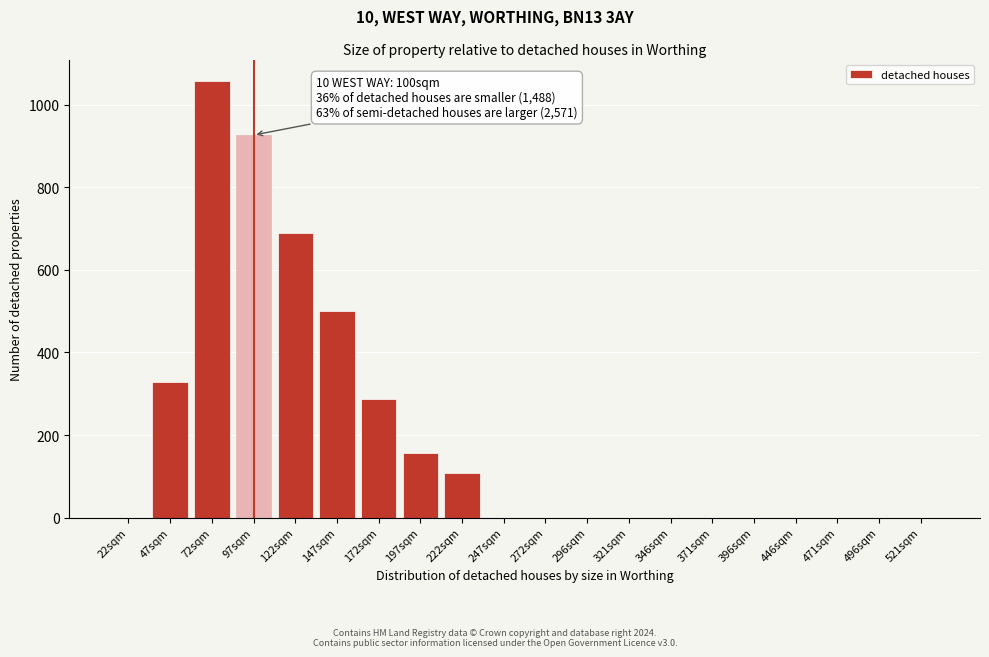

Reading left to right, transcribe all the data shown in this chart.

22sqm=0.0	47sqm=328.7	72sqm=1056.8	97sqm=926.7	122sqm=689.9	147sqm=499.4	172sqm=288.3	197sqm=156.6	222sqm=108.1	247sqm=0.0	272sqm=0.0	296sqm=0.0	321sqm=0.0	346sqm=0.0	371sqm=0.0	396sqm=0.0	446sqm=0.0	471sqm=0.0	496sqm=0.0	521sqm=0.0